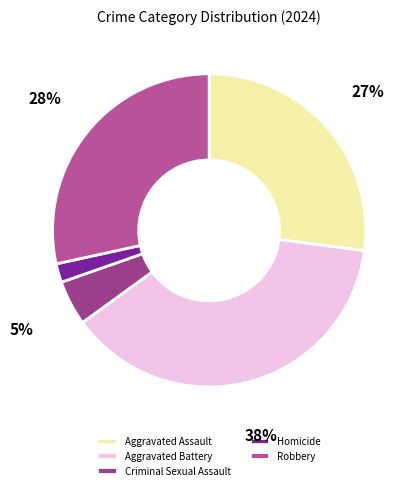

What portion of the pie excludes Robbery?

71.6%